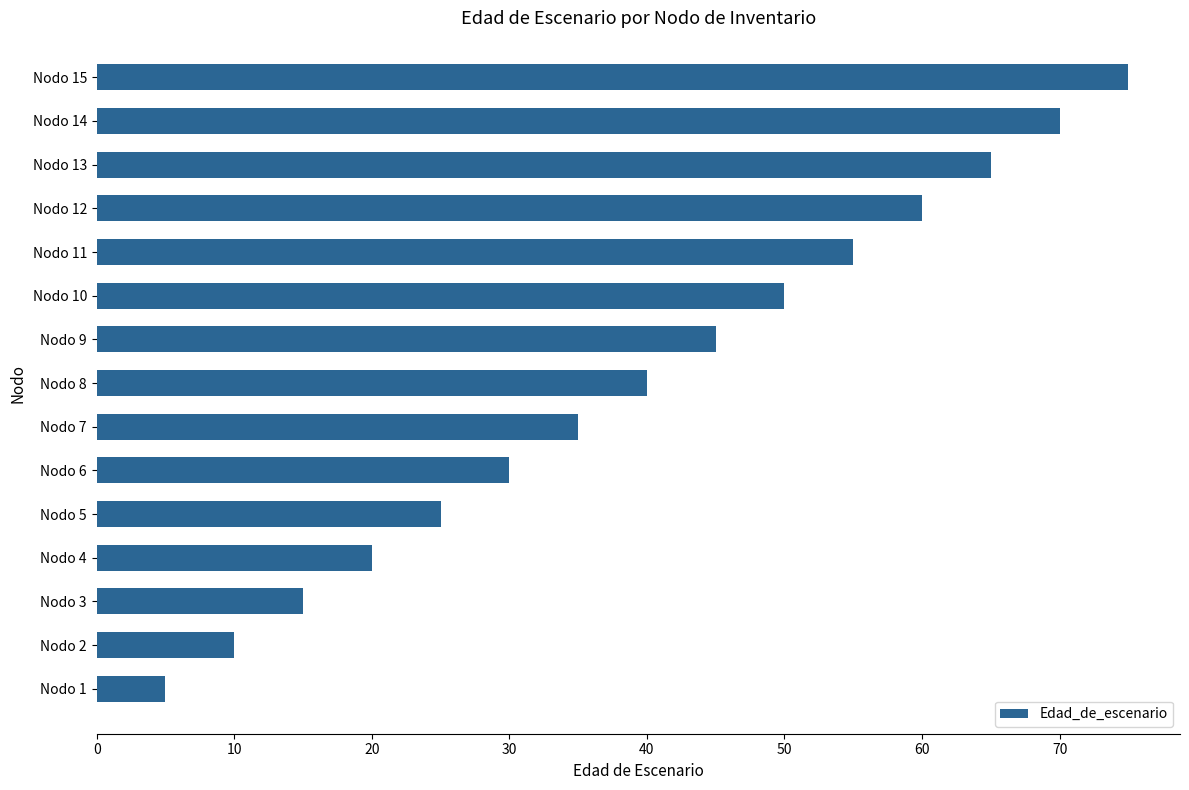

Which label corresponds to the largest value in the chart?

Nodo 15